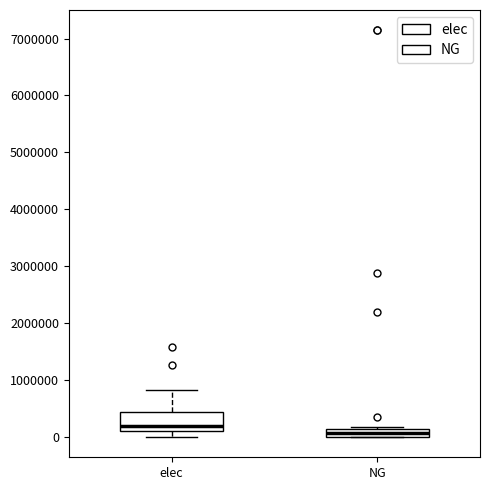

Which box has the highest median line?

elec